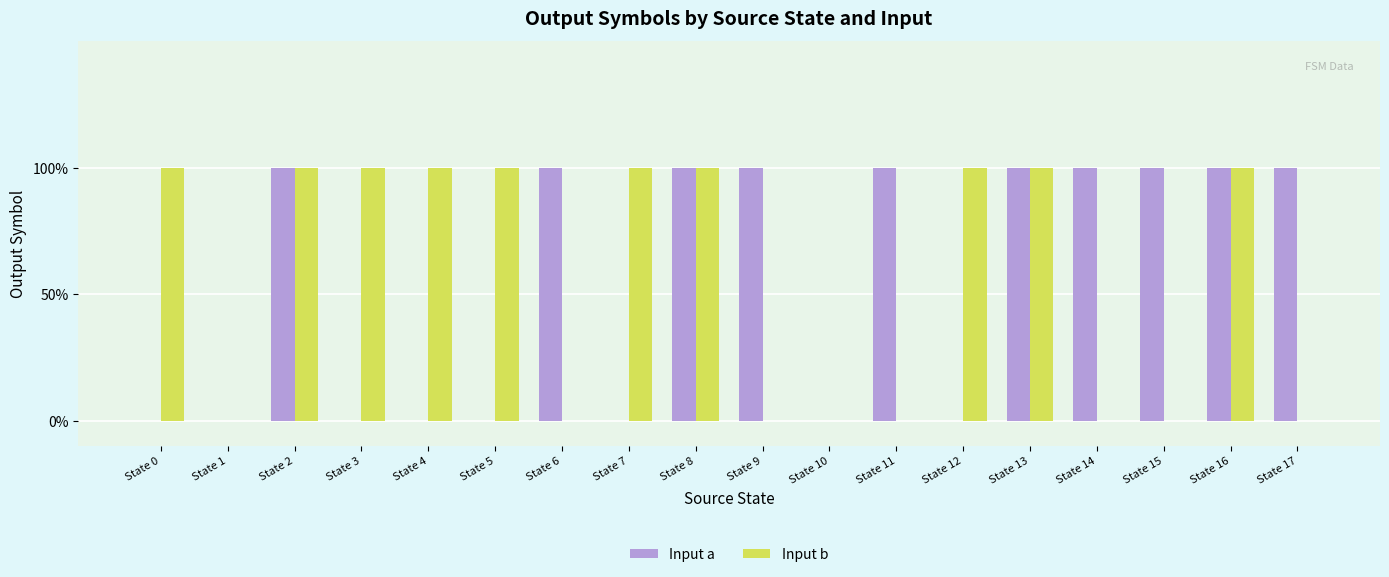

At State 13, list the series in order from largest to smallest.

Input a, Input b